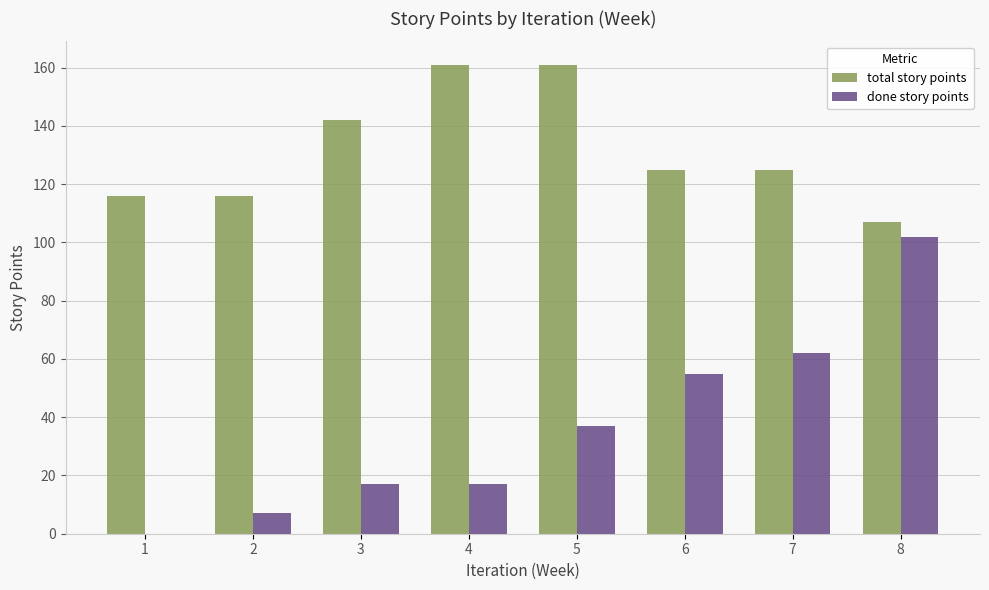

What is the maximum value for total story points?

161